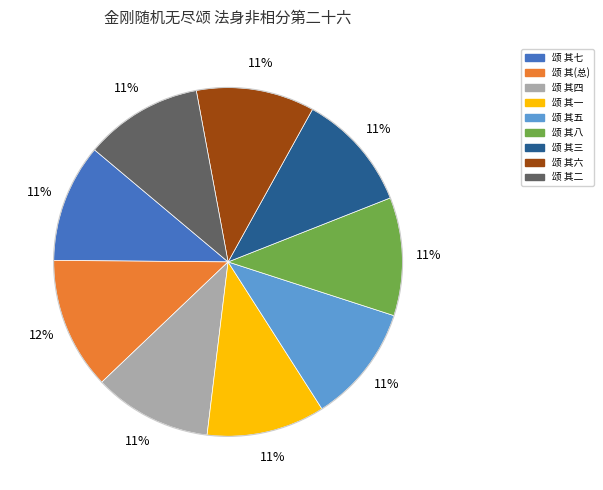

To the nearest percent, what is the average slice percentage?

11%